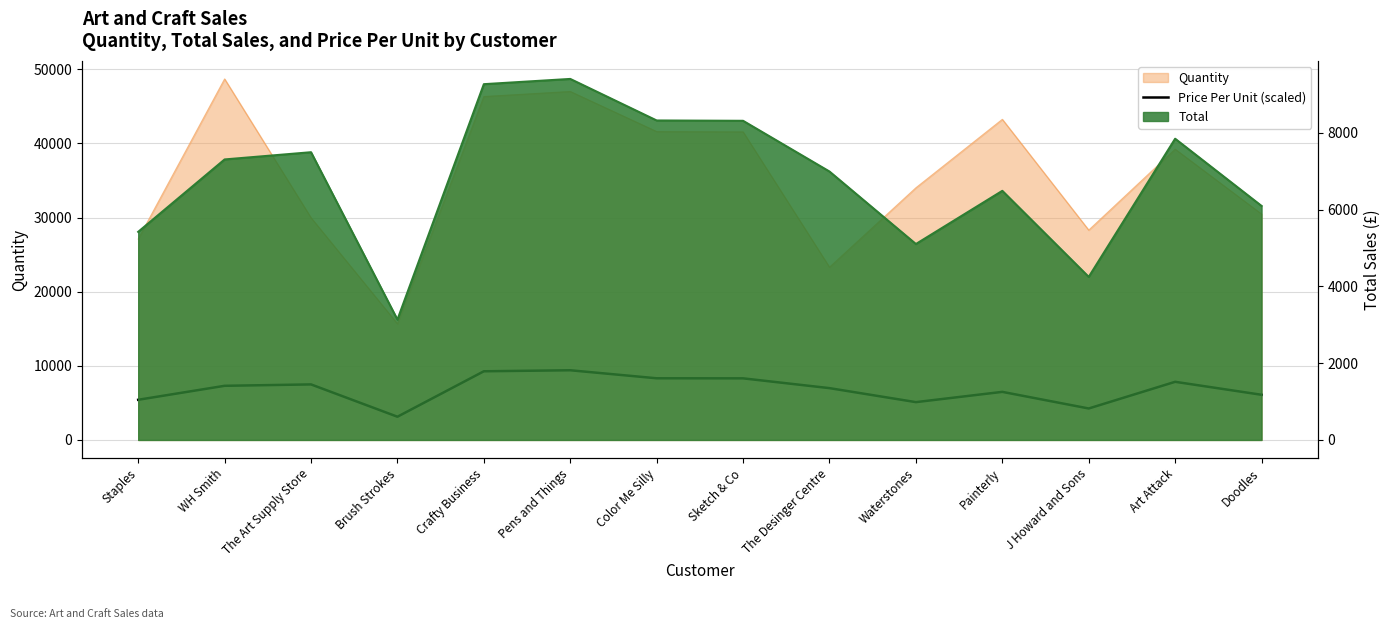

List the labels in order of value, smallest first.

Brush Strokes, J Howard and Sons, Waterstones, Staples, Doodles, Painterly, The Desinger Centre, WH Smith, The Art Supply Store, Art Attack, Sketch & Co, Color Me Silly, Crafty Business, Pens and Things